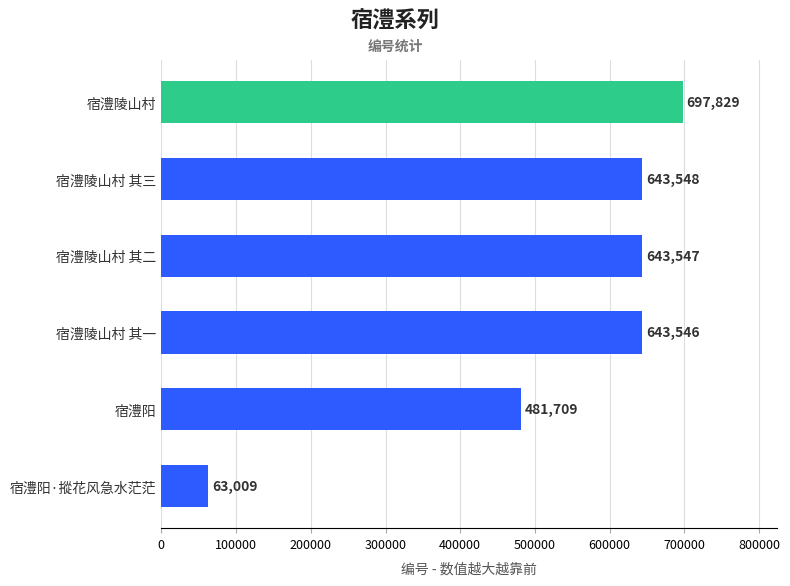

How many data points are less than 643547?

3